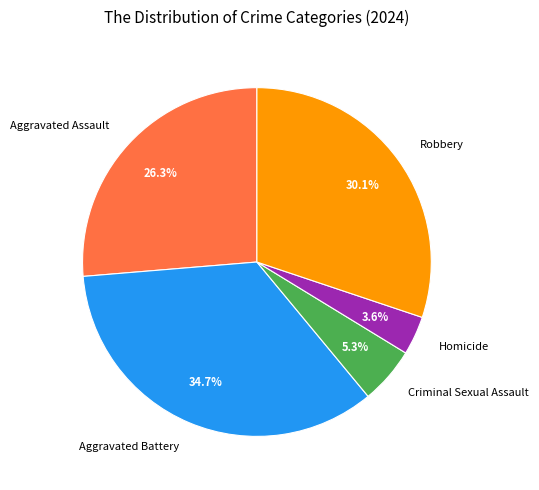

Which category has the biggest portion of the pie?

Aggravated Battery